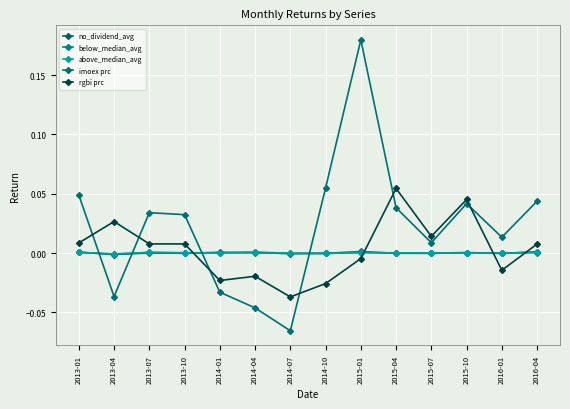

Does the chart have visible grid lines?

Yes